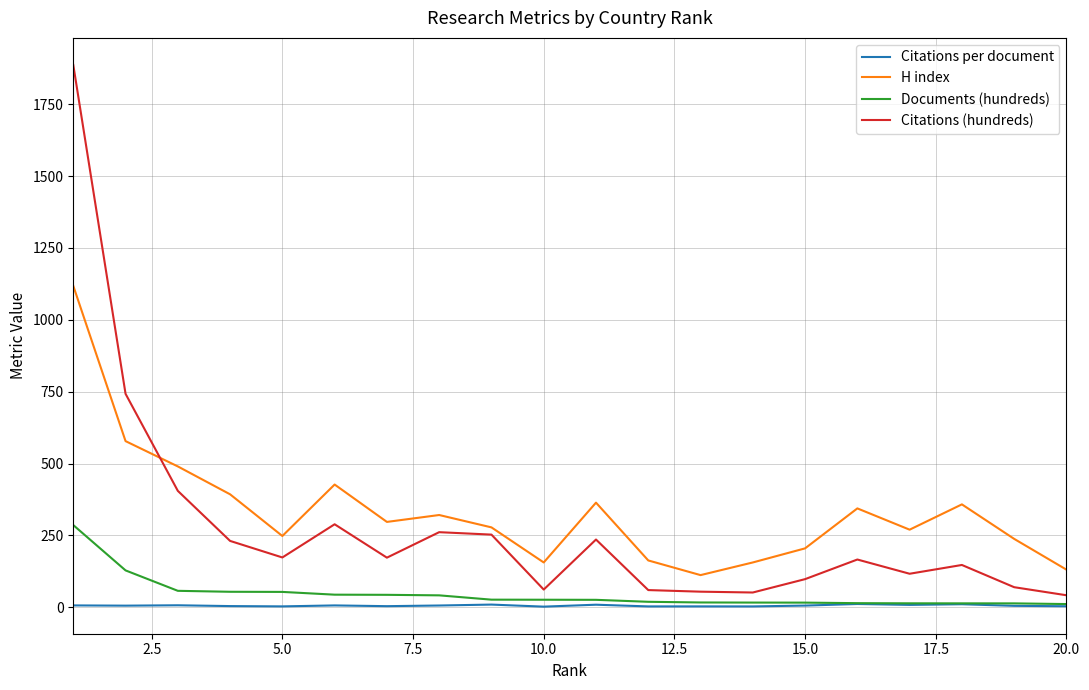

What is the maximum value shown in the chart?

1886.2